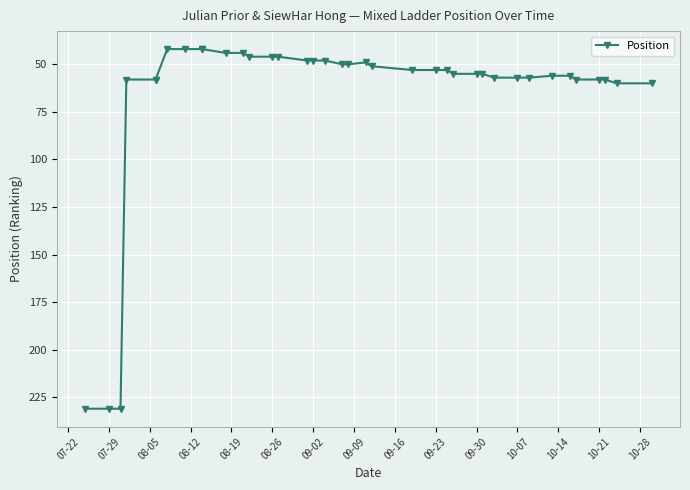

How many values are below 55?

19